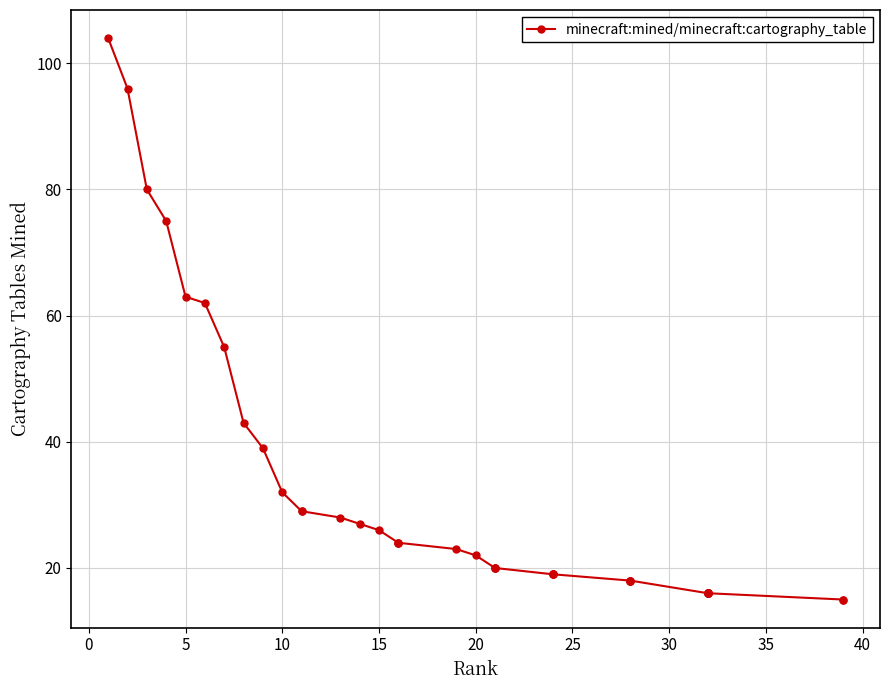

Does the chart have visible grid lines?

Yes